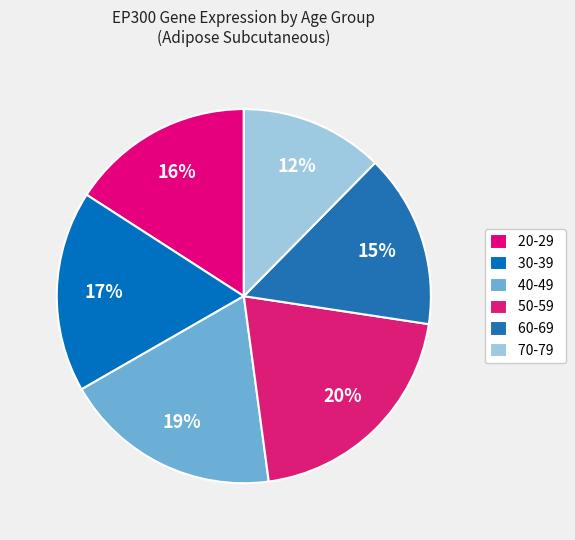

How many slices are in this pie chart?

6